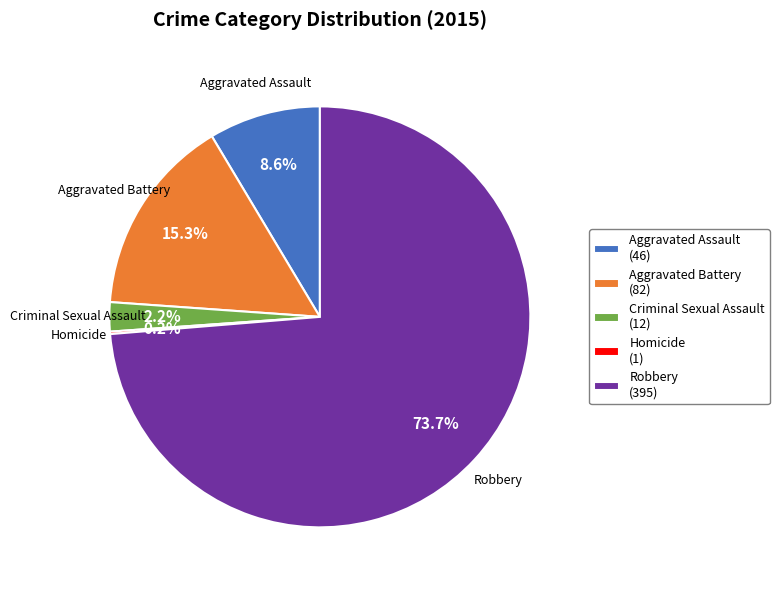

To the nearest percent, what is the average slice percentage?

20%